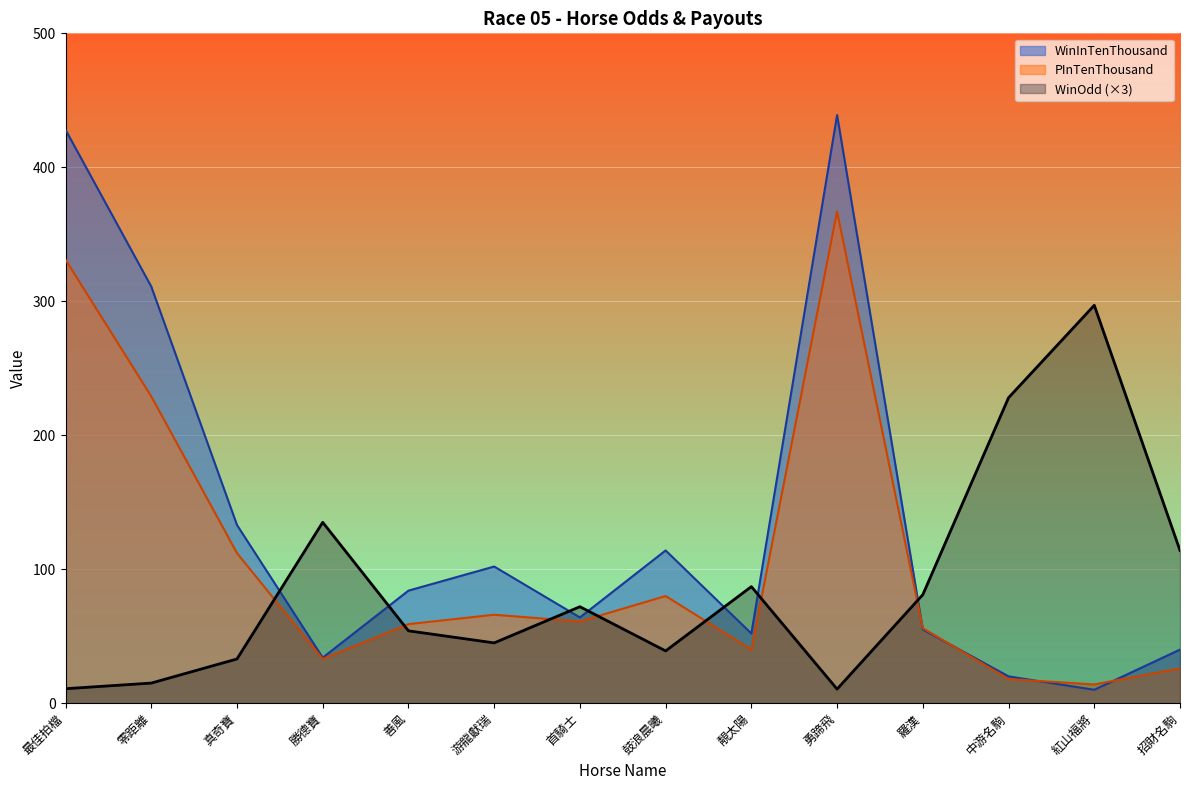

What is the sum of all WinInTenThousand values?

1886.0